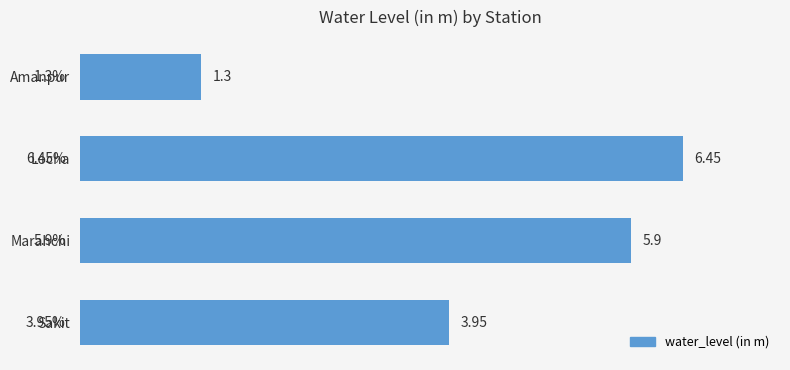

What is the minimum value shown in the chart?

1.3